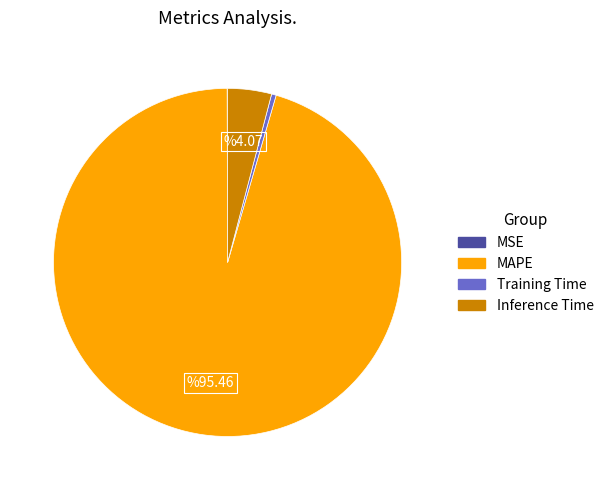

Which category has the biggest portion of the pie?

MAPE